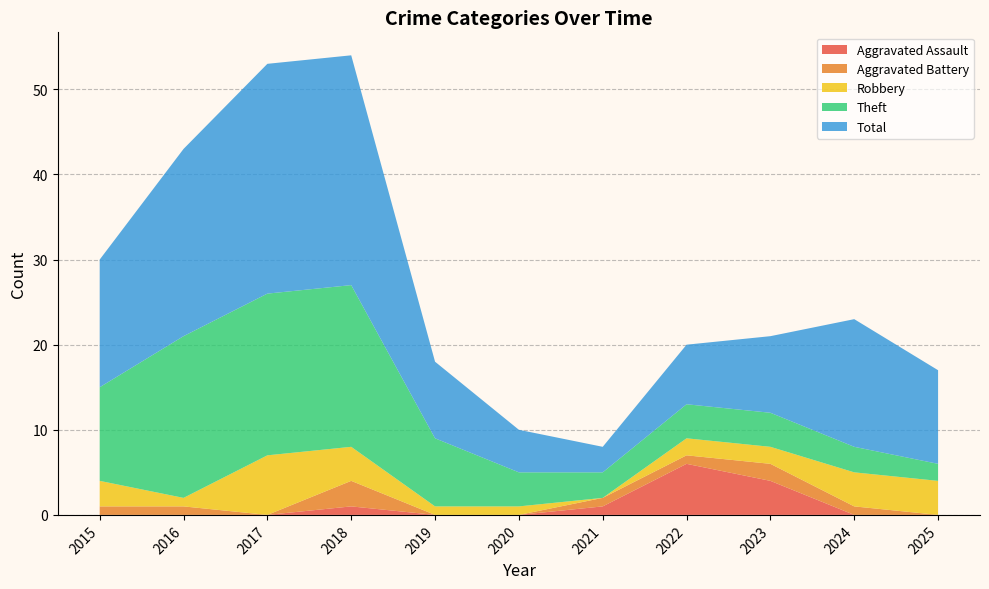

Reading right to left, list all the values displayed in this chart.

Aggravated Assault: 0	0	4	6	1	0	0	1	0	0	0
Aggravated Battery: 0	1	2	1	1	0	0	3	0	1	1
Robbery: 4	4	2	2	0	1	1	4	7	1	3
Theft: 2	3	4	4	3	4	8	19	19	19	11
Total: 11	15	9	7	3	5	9	27	27	22	15